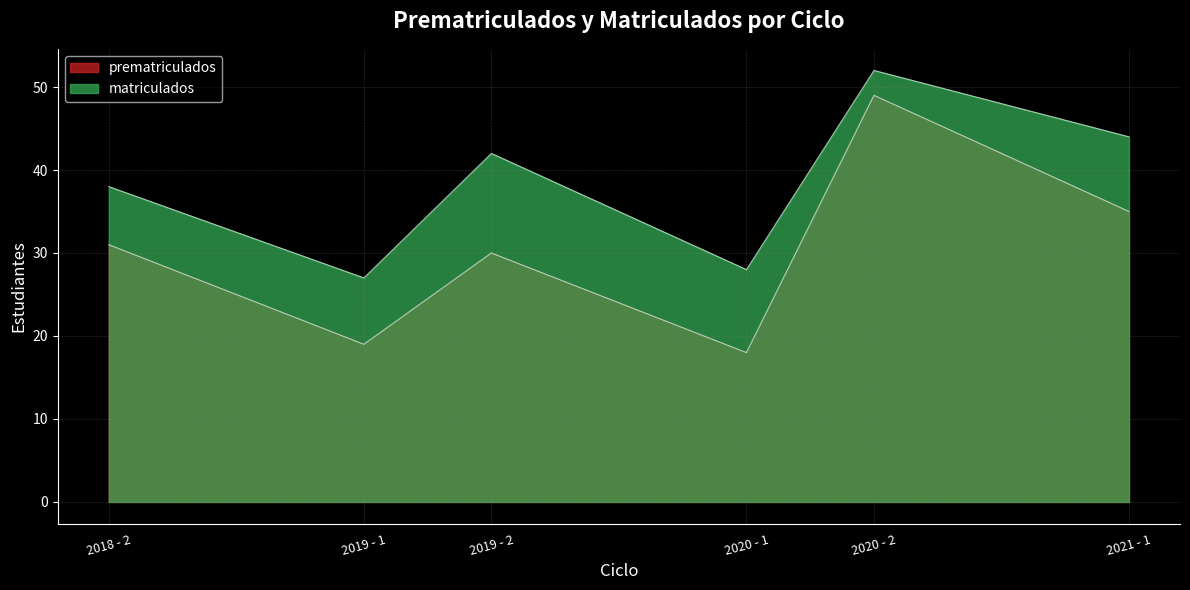

At which label does prematriculados first exceed 31?

2020 - 2